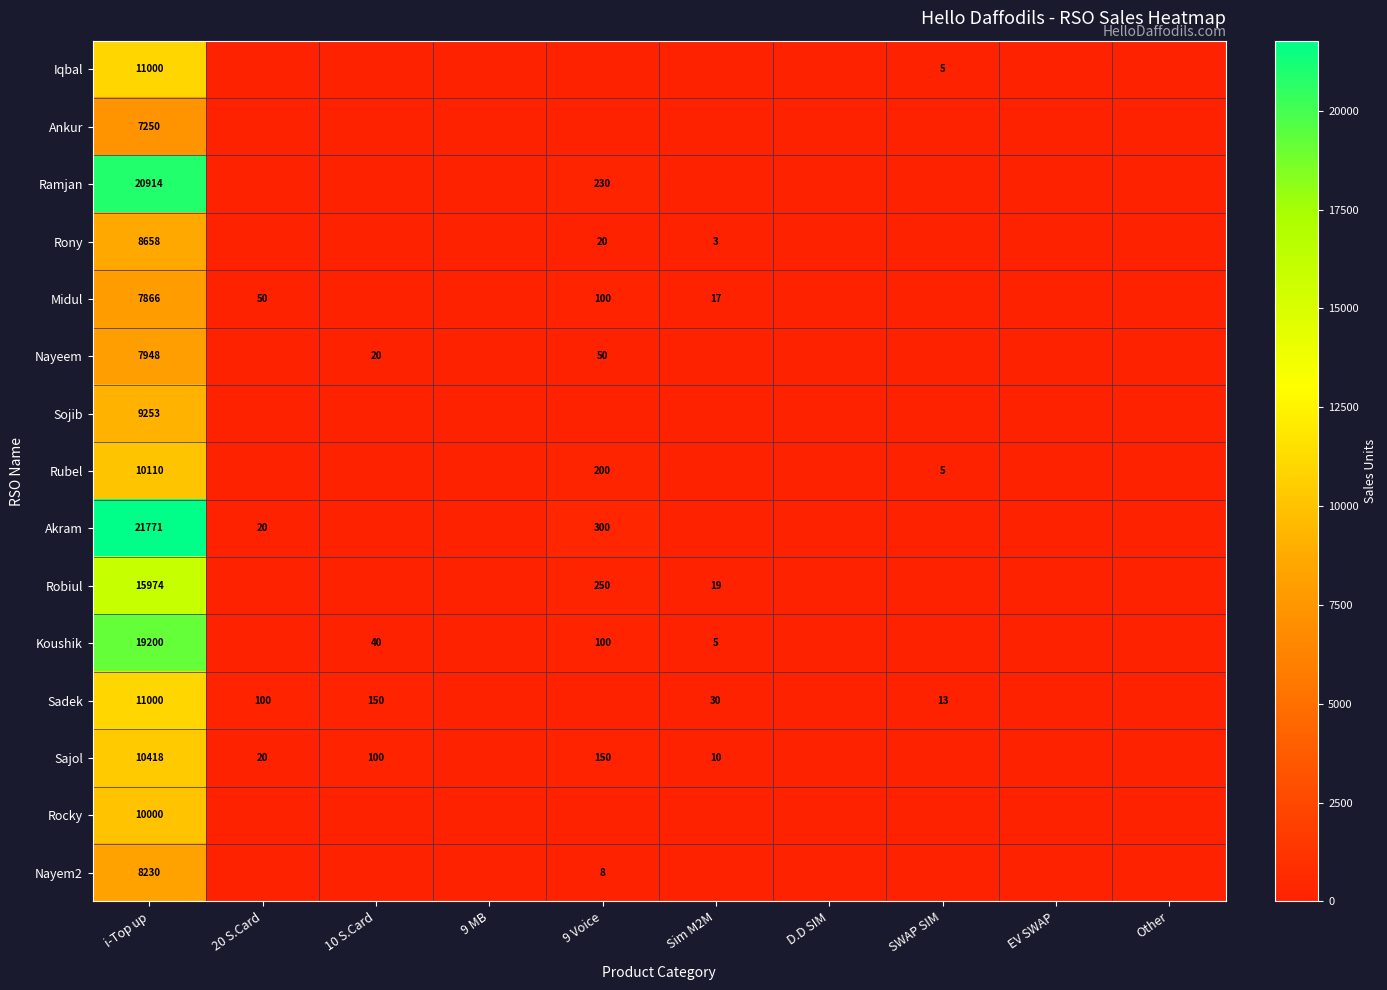

Is it true that Sadek equals 21 at SWAP SIM?

False